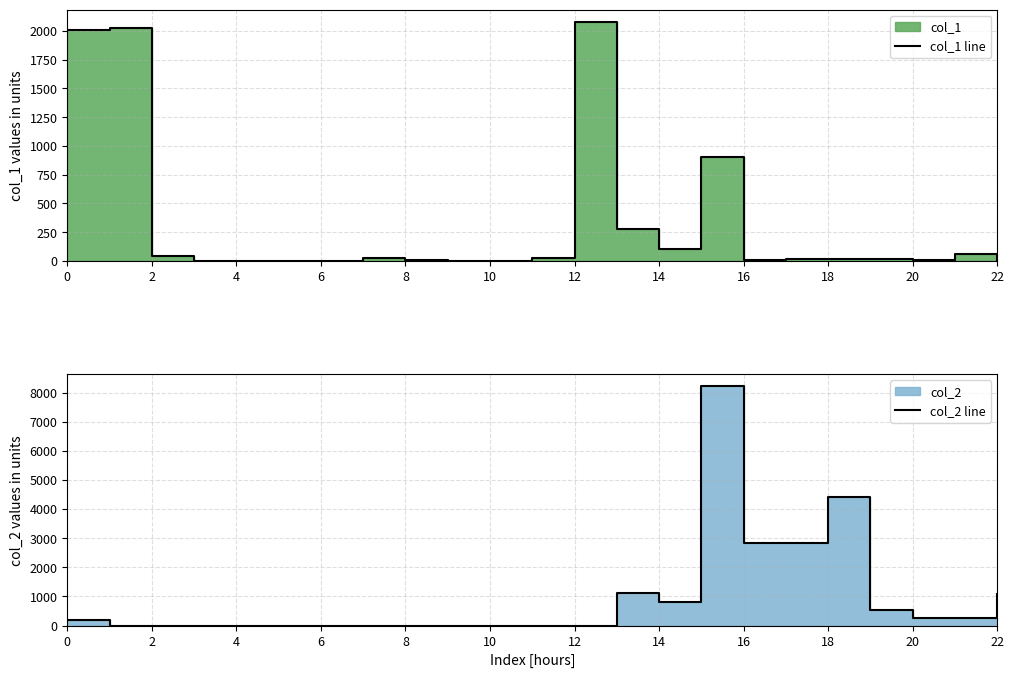

Is it true that col_2 line equals 4621.4 at 16?

False